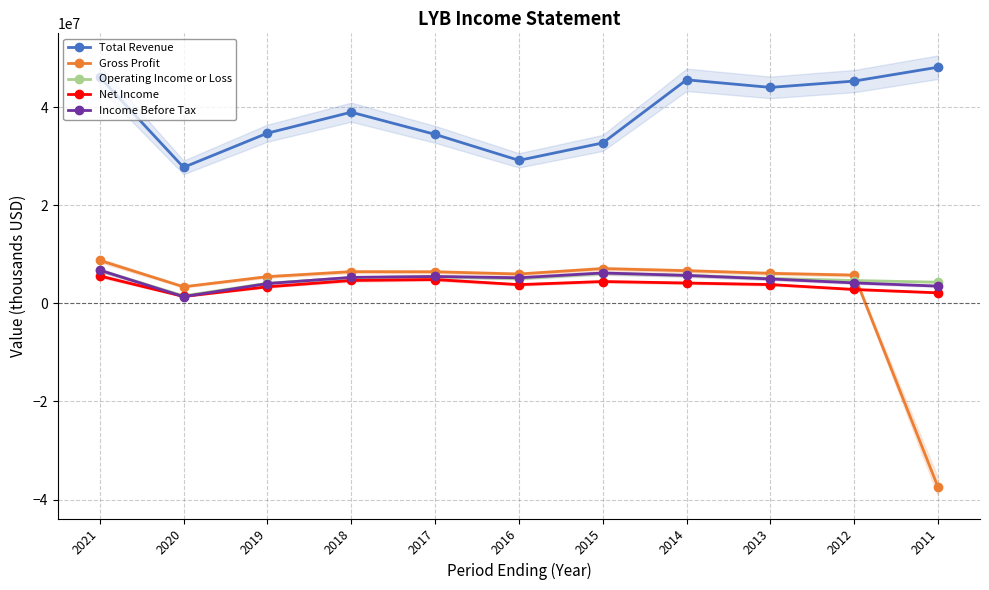

Reading left to right, transcribe all the data shown in this chart.

Total Revenue: 2021=46173000	2020=27753000	2019=34727000	2018=39004000	2017=34484000	2016=29183000	2015=32735000	2014=45608000	2013=44062000	2012=45352000	2011=48183000
Gross Profit: 2021=8776000	2020=3394000	2019=5460000	2018=6474000	2017=6448000	2016=5998000	2015=7102000	2014=6675000	2013=6135000	2012=5775000	2011=-37498000
Operating Income or Loss: 2021=6773000	2020=1559000	2019=4116000	2018=5231000	2017=5460000	2016=5060000	2015=6122000	2014=5736000	2013=5101000	2012=4669000	2011=4329000
Net Income: 2021=5610000	2020=1420000	2019=3390000	2018=4682000	2017=4874000	2016=3832000	2015=4468000	2014=4162000	2013=3846000	2012=2845000	2011=2161000
Income Before Tax: 2021=6786000	2020=1386000	2019=4052000	2018=5311000	2017=5493000	2016=5233000	2015=6209000	2014=5712000	2013=4996000	2012=4185000	2011=3531000